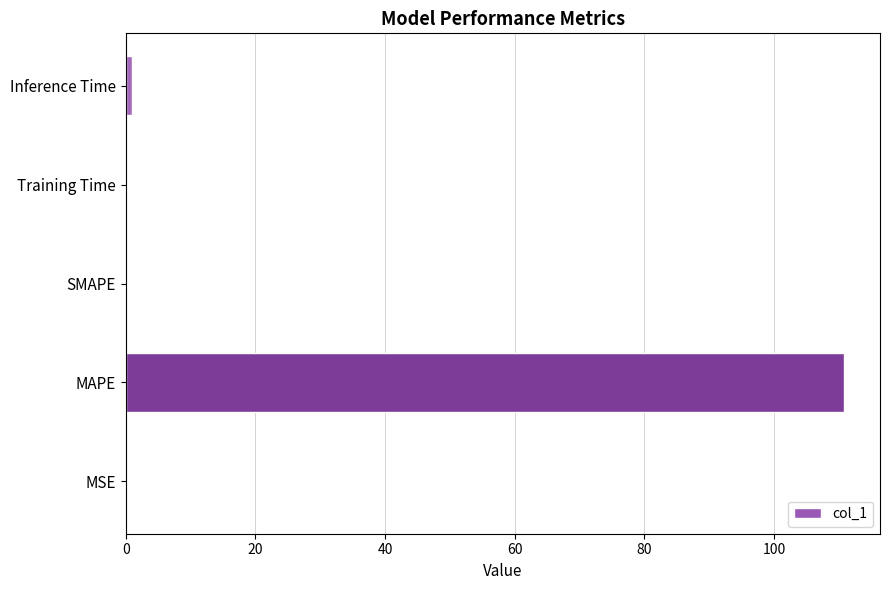

What is the sum of all values?

111.8